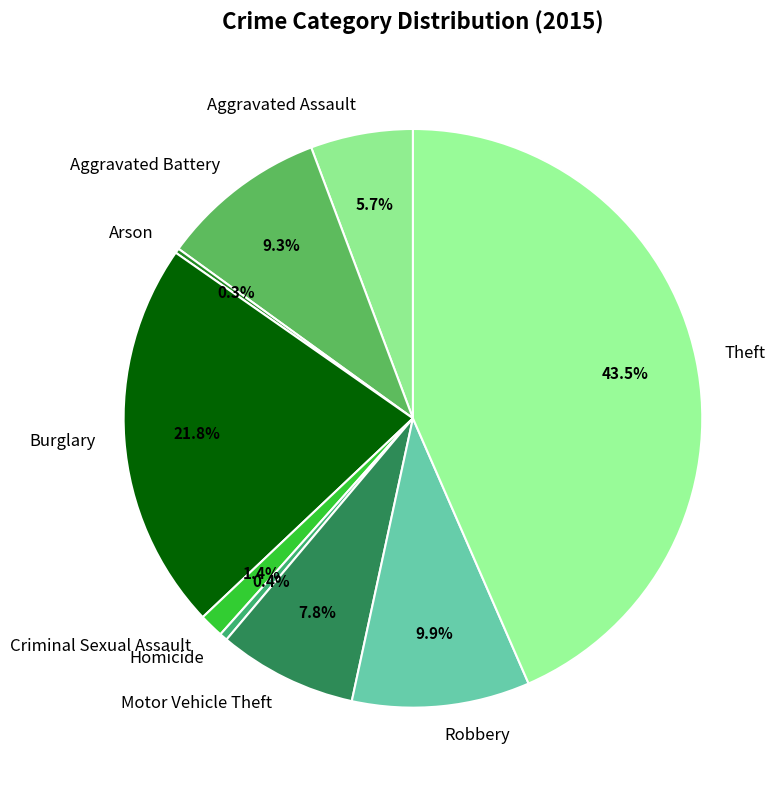

Combined, what portion of the pie is Burglary and Aggravated Battery?

31.1%